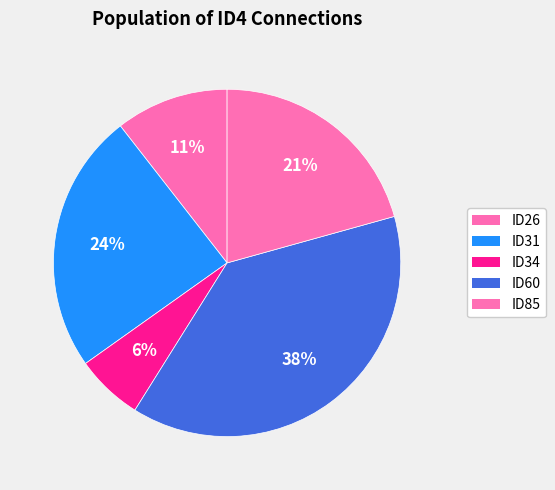

To the nearest percent, what percentage of the pie is ID34?

6%